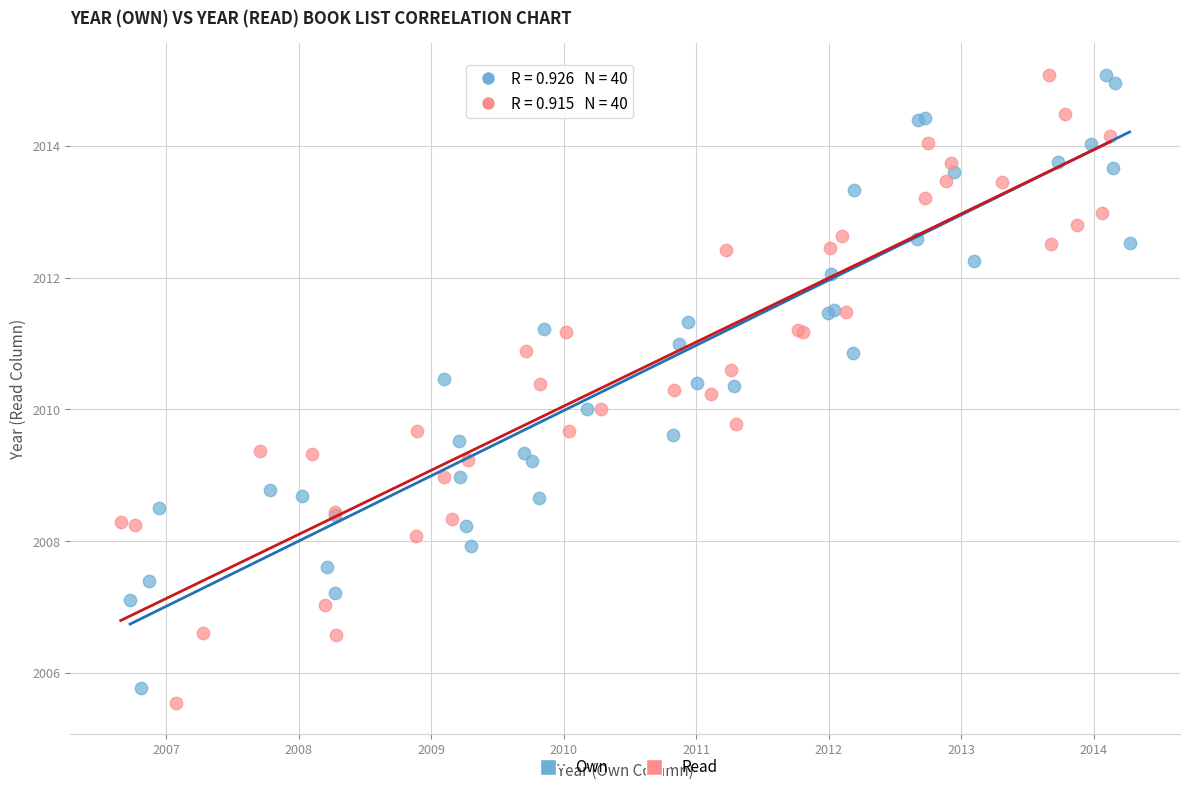

What are all the series names shown in the legend?

Own, Read